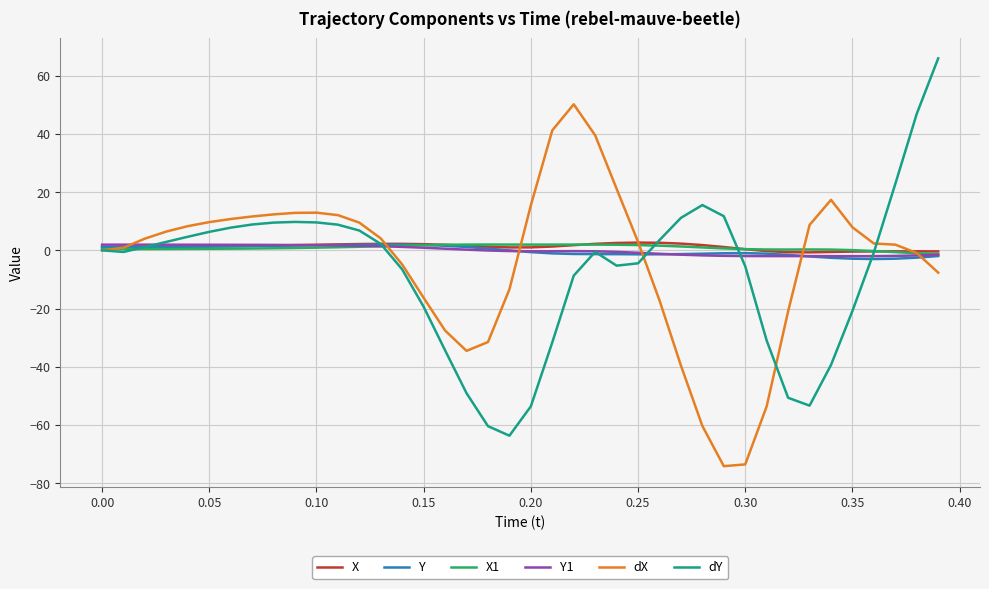

What is the greatest value displayed?

66.0